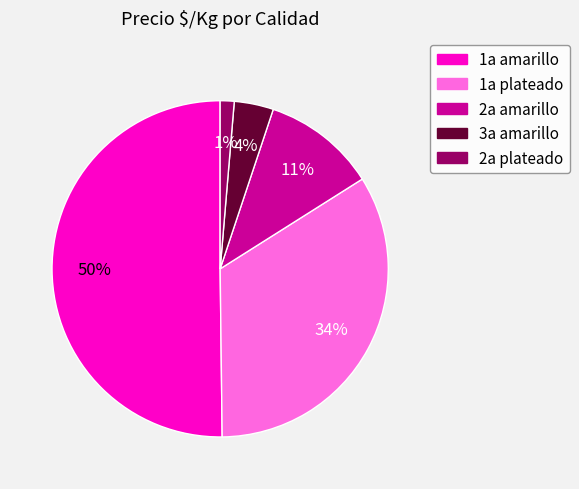

To the nearest percent, what is the average slice percentage?

20%